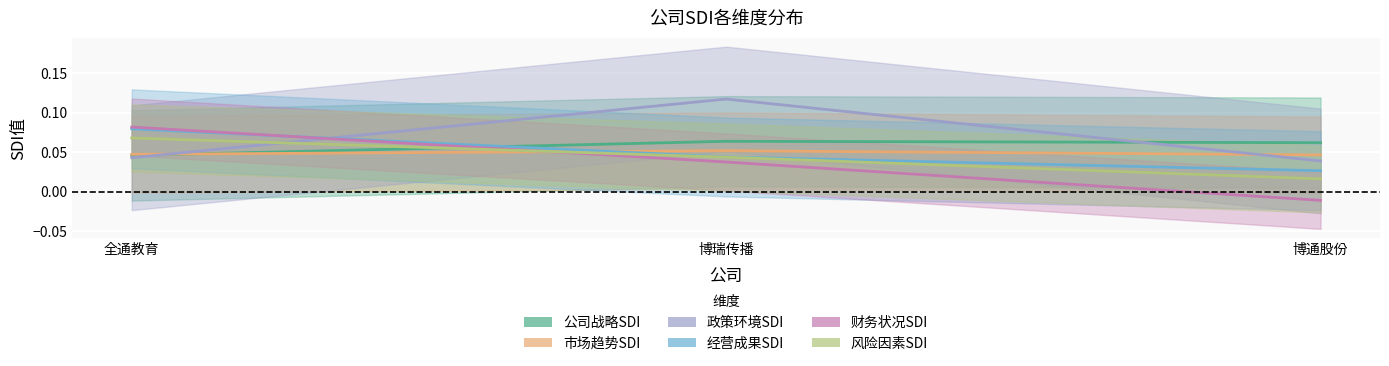

At how many categories does at least one series exceed 0?

3